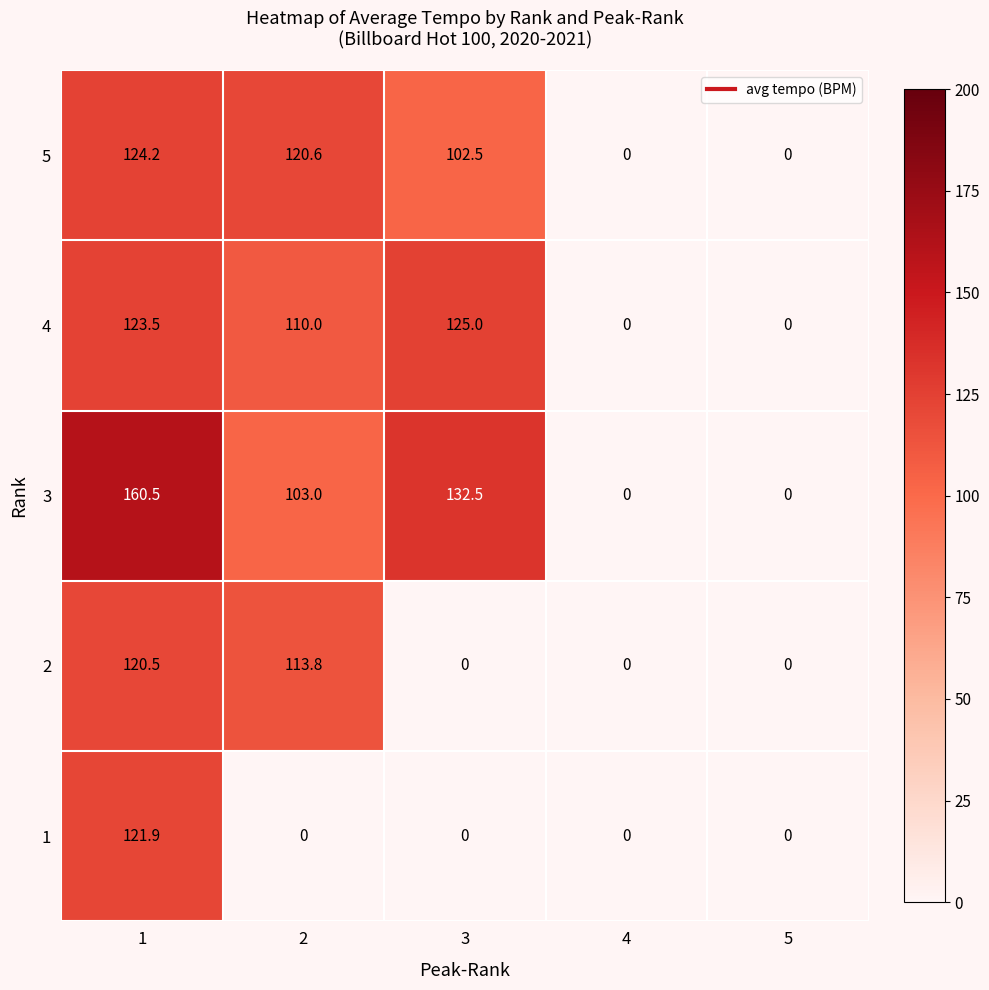

Rank the series at 1 from highest to lowest value.

3, 5, 4, 1, 2